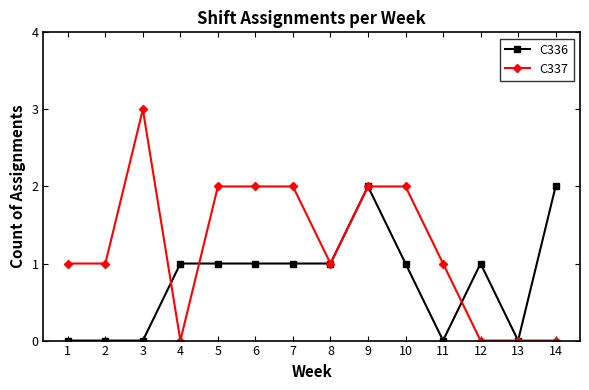

True or false: C337 and C336 intersect in this chart.

True